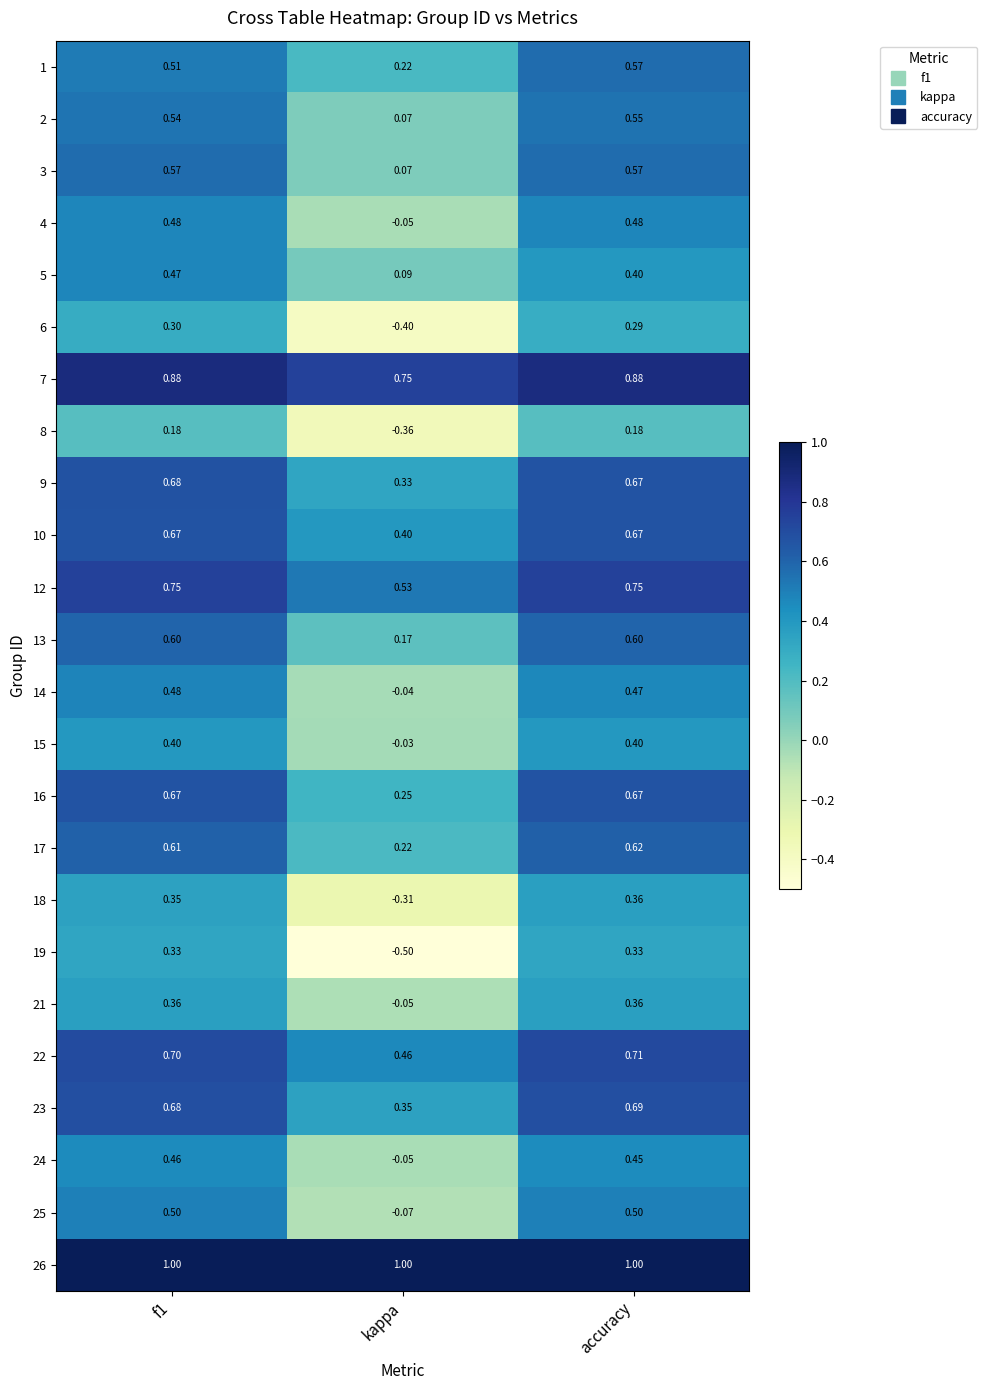

Is the value of 10 at accuracy greater than the value of 24 at kappa?

Yes